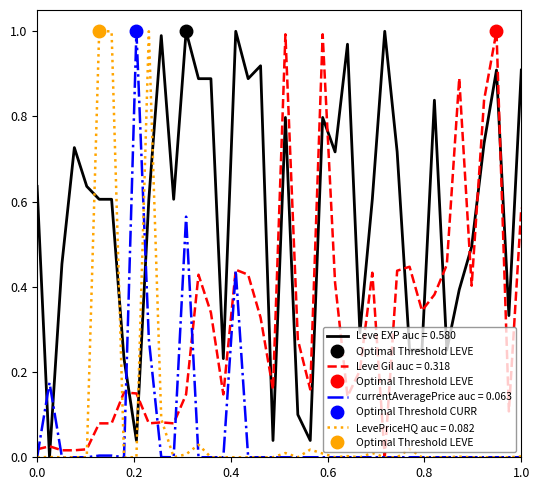

Which series ends up on top after the final intersection of Leve Gil and currentAveragePrice?

Leve Gil